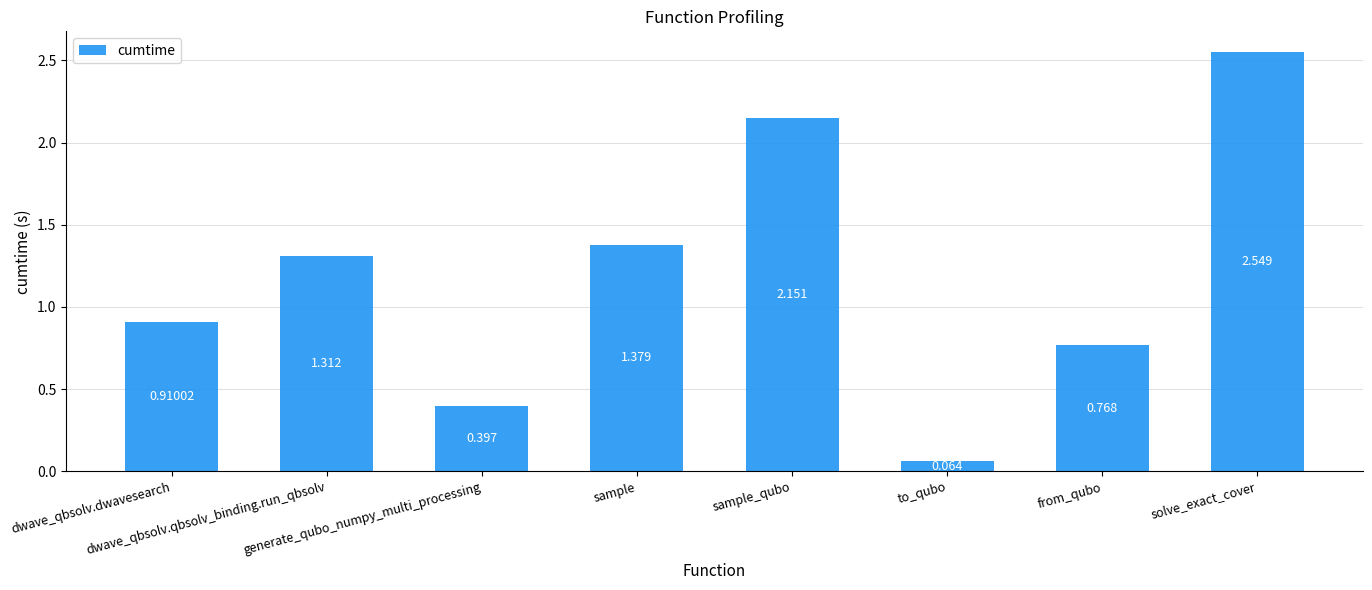

At which label is the value closest to 1?

dwave_qbsolv.dwavesearch